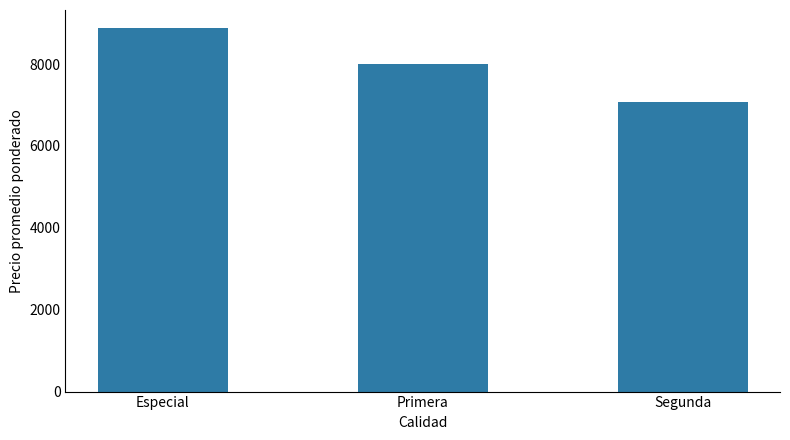

Where is the data nearest to the value 7967?

Primera